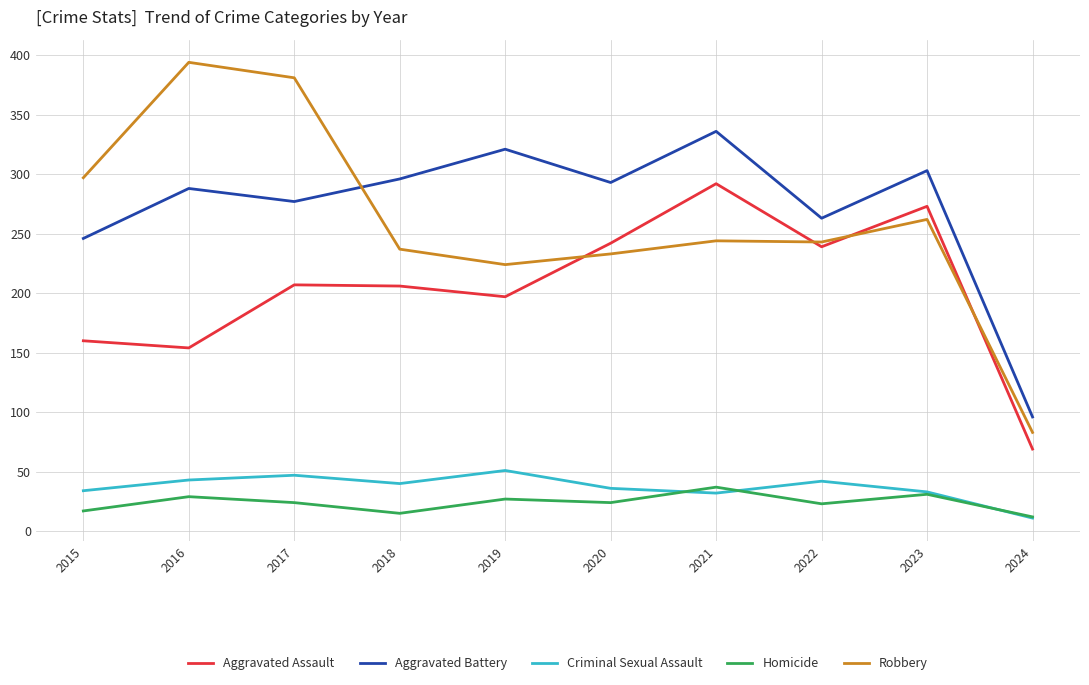

At which label is Aggravated Battery closest to 216?

2015